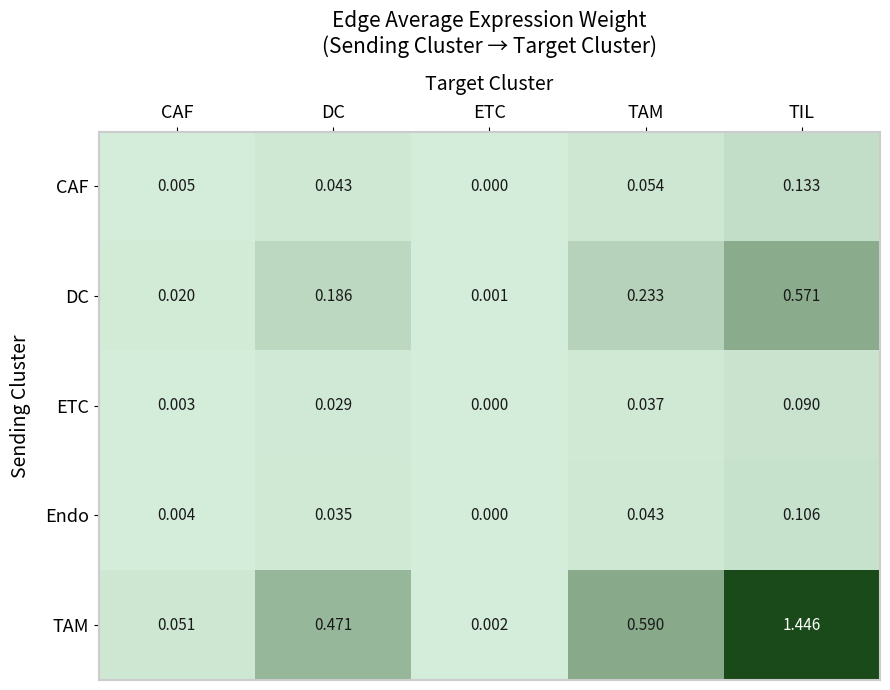

At how many categories does at least one series exceed 1?

1